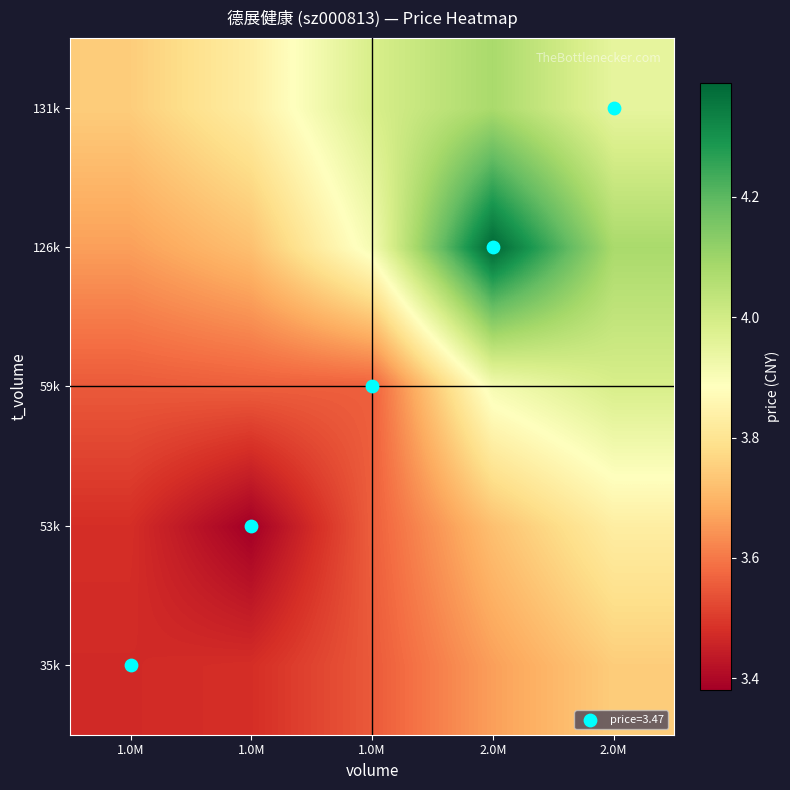

At which category does the chart reach its minimum across all series?

1.0M